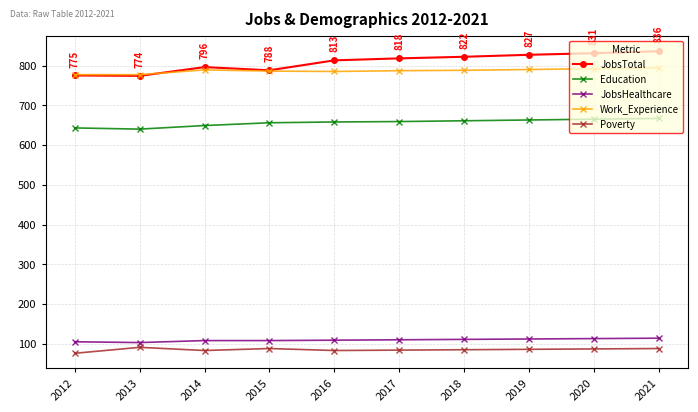

What is the value of the Work_Experience point at the 6th from the left?

787